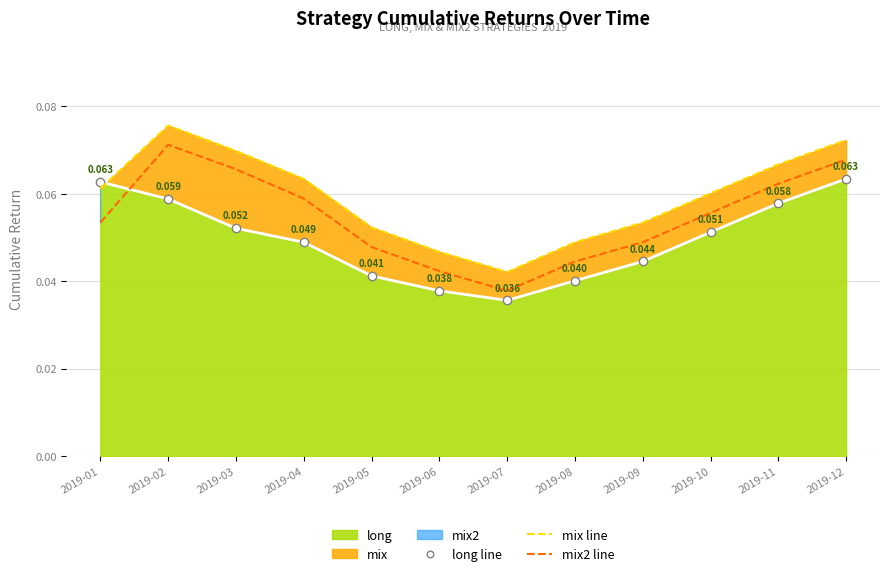

At how many categories does at least one series exceed 0?

12